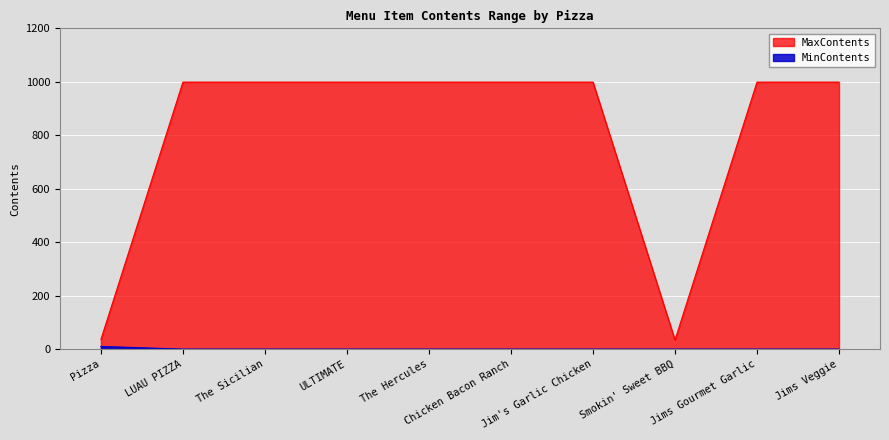

What is the sum of the MaxContents values at The Hercules and Pizza?

1035